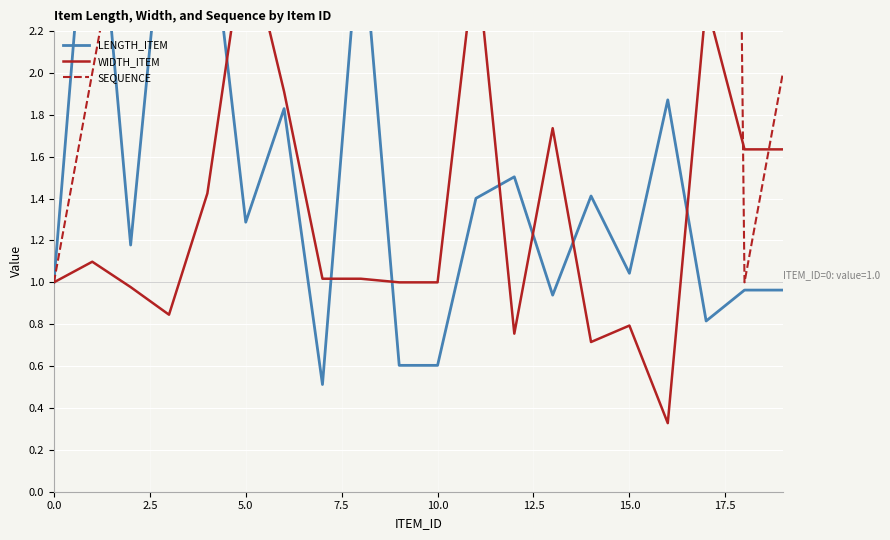

What is the value of the LENGTH_ITEM point at the 9th from the left?

2.8